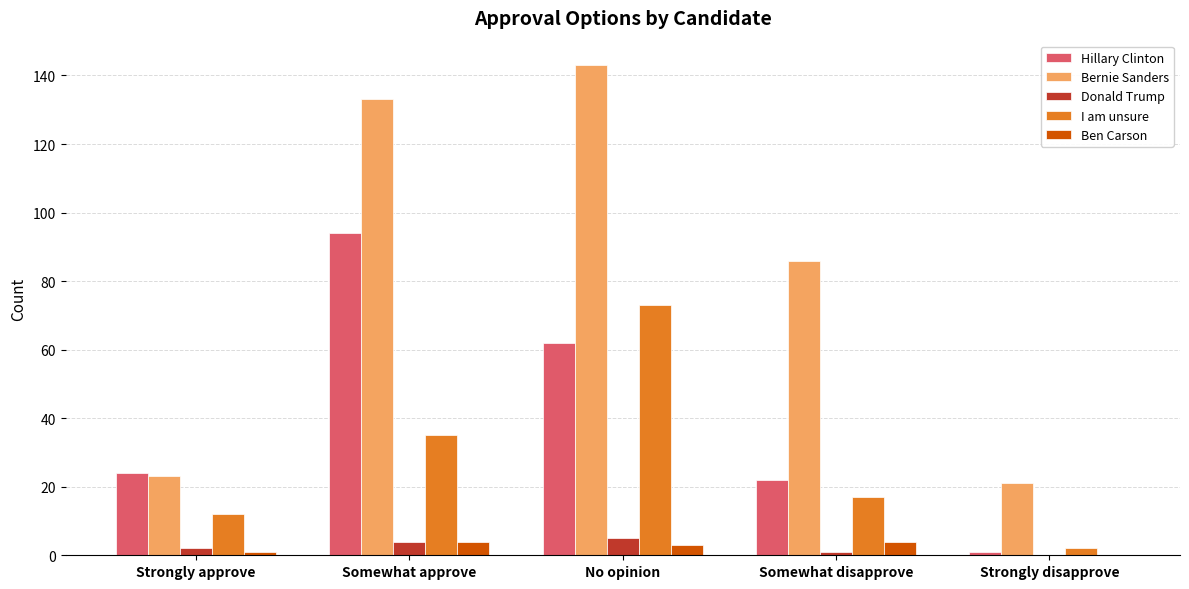

Is it true that Hillary Clinton equals 1 at Strongly disapprove?

True